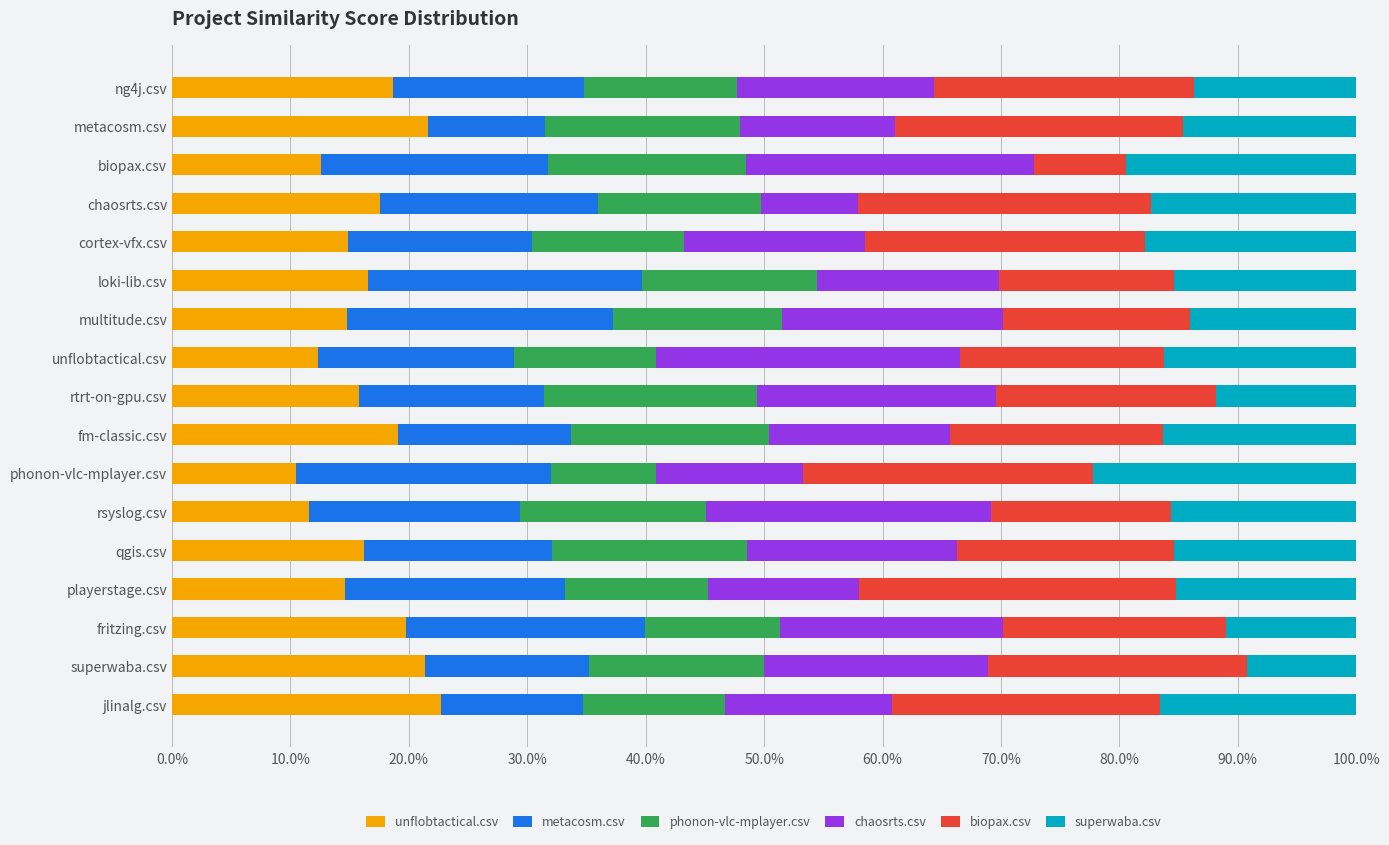

What are all the series names shown in the legend?

unflobtactical.csv, metacosm.csv, phonon-vlc-mplayer.csv, chaosrts.csv, biopax.csv, superwaba.csv